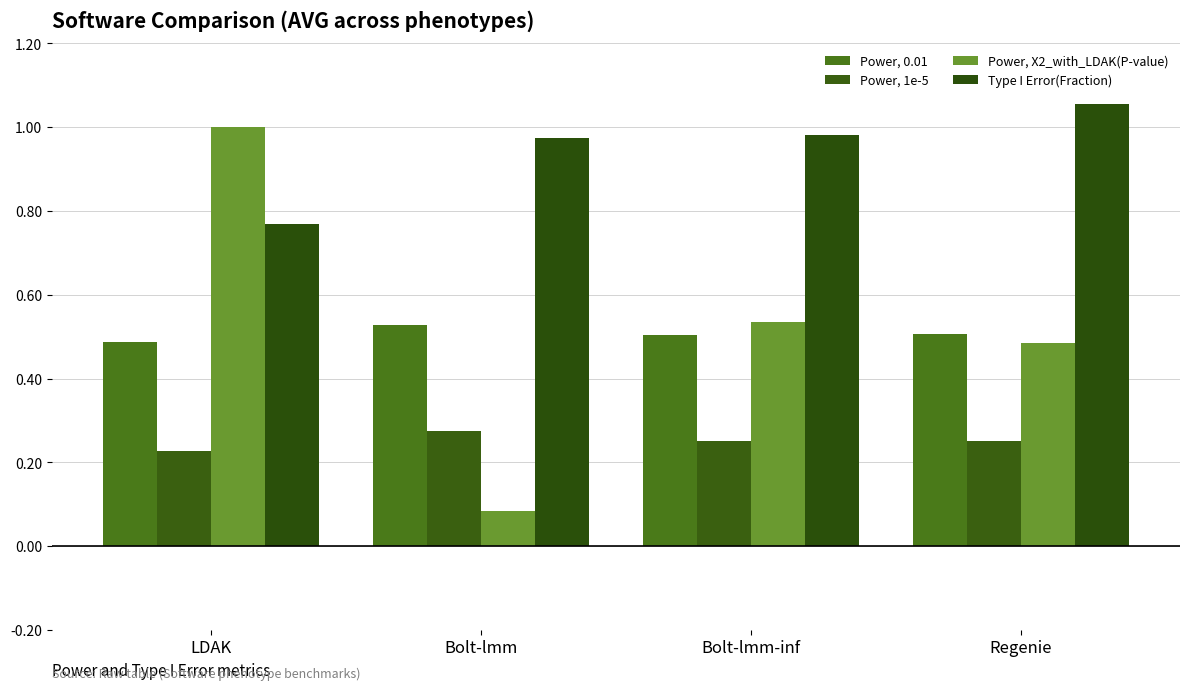

What is the label of the 3rd bar from the right?

Bolt-lmm